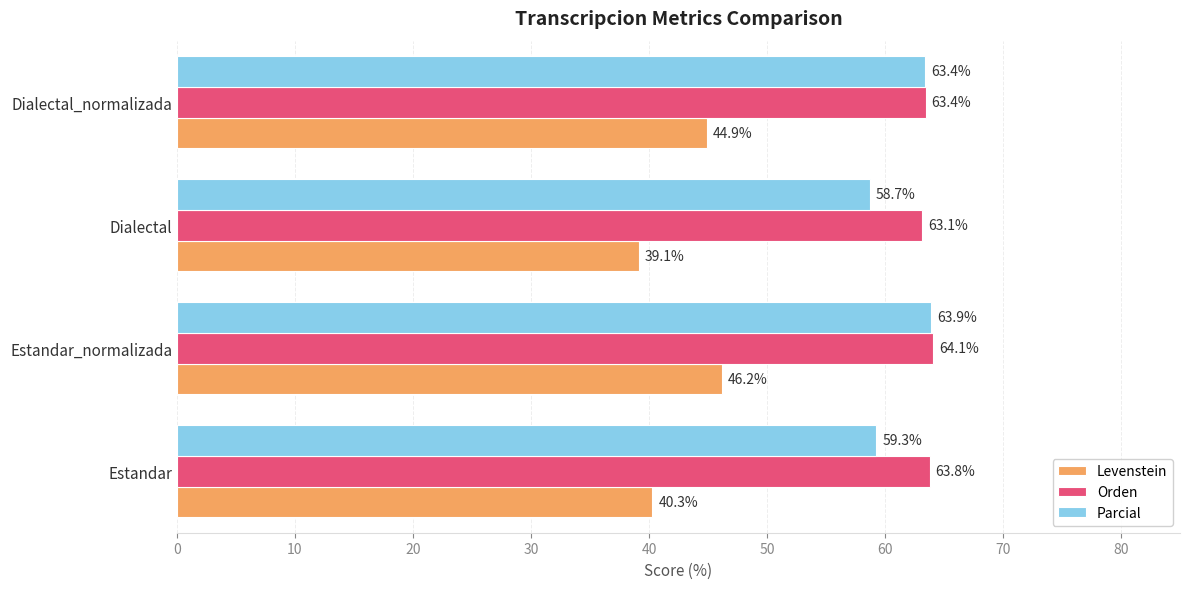

What is the difference between the second highest and second lowest values in the Levenstein series?

4.6